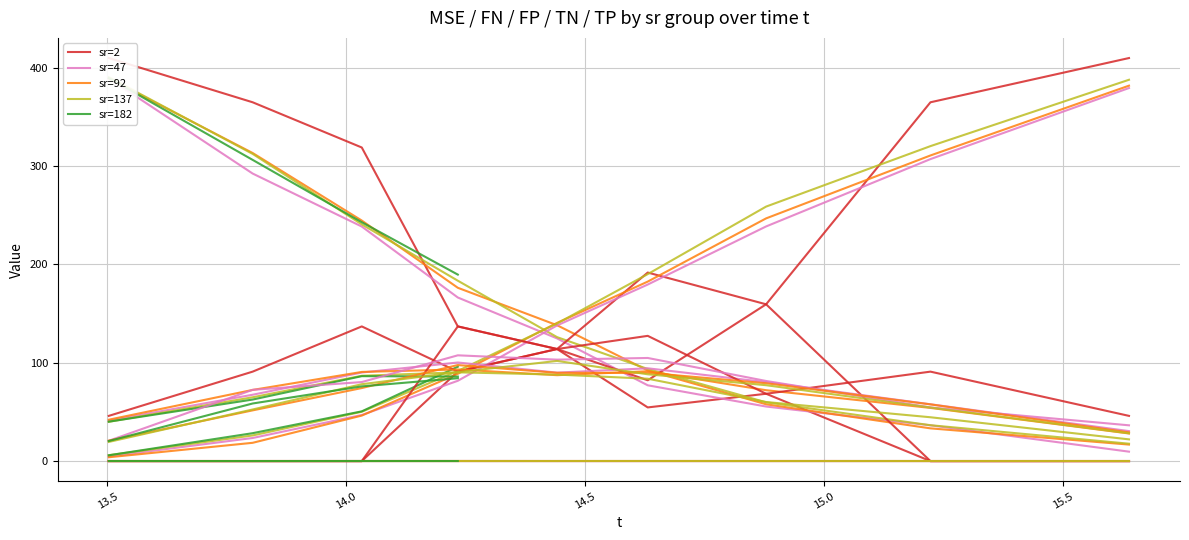

Reading left to right, list all the values displayed in this chart.

MSE: 2=0.1	2=0.1	2=0.1	2=0.1	2=0.1	2=0.1	2=0.1	2=0.1	2=0.1	47=0.1	47=0.1	47=0.1	47=0.1	47=0.1	47=0.1	47=0.1	47=0.1	47=0.1	92=0.1	92=0.1	92=0.1	92=0.1	92=0.1	92=0.1	92=0.1	92=0.1	92=0.1	137=0.1	137=0.1	137=0.1	137=0.1	137=0.1	137=0.1	137=0.1	137=0.1	137=0.1	182=0.1	182=0.1	182=0.1	182=0.1
FN: 2=0.0	2=0.0	2=0.0	2=137.0	2=114.0	2=127.4	2=68.5	2=91.0	2=46.0	47=20.7	47=72.5	47=80.4	47=107.6	47=103.2	47=104.9	47=81.5	47=54.6	47=36.4	92=20.8	92=51.6	92=74.3	92=97.7	92=89.8	92=89.8	92=79.2	92=57.7	92=29.2	137=19.5	137=52.5	137=78.2	137=90.5	137=101.9	137=88.3	137=77.2	137=54.5	137=28.3	182=20.4	182=58.6	182=76.0	182=84.3
FP: 2=46.0	2=91.0	2=137.0	2=91.0	2=114.0	2=82.2	2=159.5	2=0.0	2=0.0	47=41.2	47=67.5	47=90.1	47=100.3	47=90.0	47=94.4	47=80.3	47=57.8	47=30.5	92=42.1	92=72.4	92=90.7	92=93.2	92=87.4	92=91.4	92=72.1	92=54.1	92=28.1	137=40.0	137=64.9	137=86.8	137=90.3	137=88.0	137=83.8	137=60.1	137=44.6	137=22.1	182=40.1	182=62.6	182=86.4	182=86.0
TN: 2=0.0	2=0.0	2=0.0	2=91.0	2=114.0	2=191.8	2=159.5	2=365.0	2=410.0	47=4.8	47=23.5	47=46.9	47=81.7	47=138.0	47=179.6	47=238.7	47=307.2	47=379.5	92=3.9	92=18.6	92=46.3	92=88.8	92=140.6	92=182.6	92=246.9	92=310.9	92=381.9	137=6.0	137=26.1	137=50.2	137=91.7	137=140.0	137=190.2	137=258.9	137=320.4	137=387.9	182=5.9	182=28.4	182=50.6	182=96.0
TP: 2=410.0	2=365.0	2=319.0	2=137.0	2=114.0	2=54.6	2=68.5	2=0.0	2=0.0	47=389.3	47=292.5	47=238.6	47=166.4	47=124.8	47=77.1	47=55.5	47=36.4	47=9.6	92=389.2	92=313.4	92=244.7	92=176.3	92=138.2	92=92.2	92=57.8	92=33.3	92=16.8	137=390.5	137=312.5	137=240.8	137=183.5	137=126.1	137=93.7	137=59.8	137=36.5	137=17.7	182=389.6	182=306.4	182=243.0	182=189.7